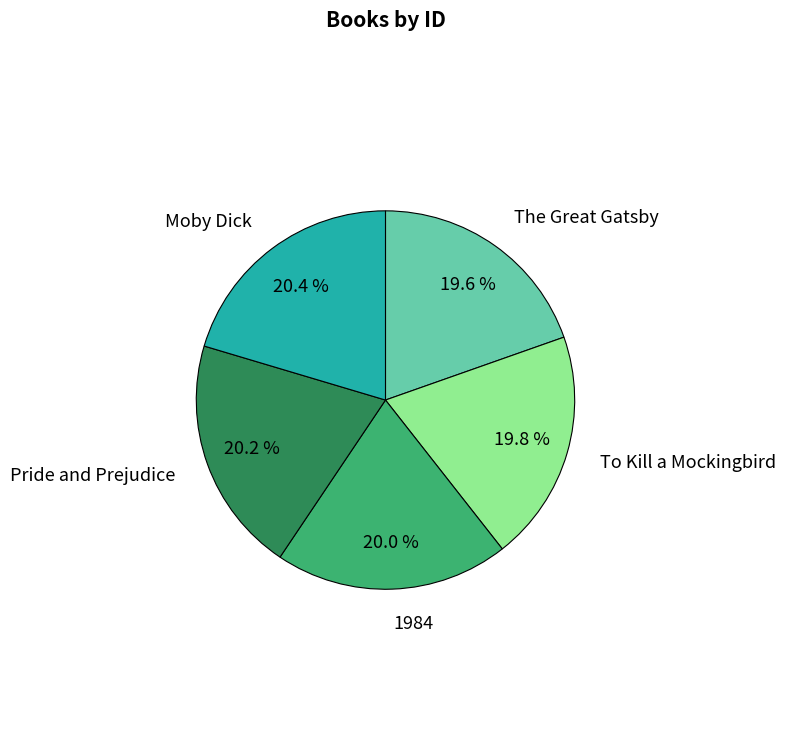

Approximately how many times larger is the value at Pride and Prejudice compared to 1984?

1.0